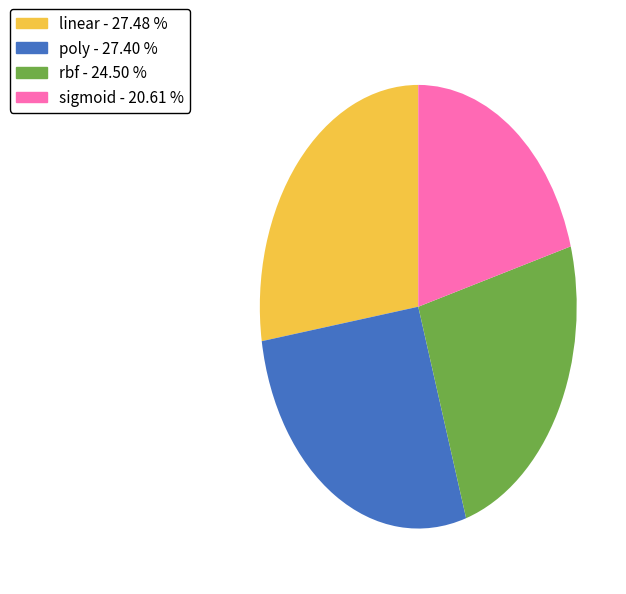

Which has a higher value, rbf or linear?

linear